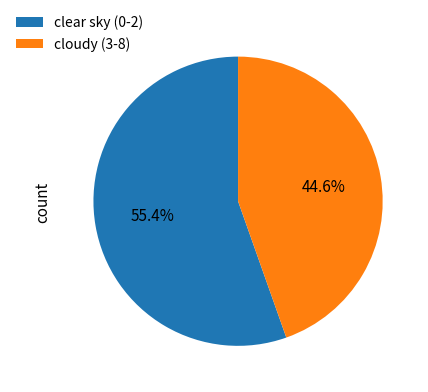

Which slice is the largest?

clear sky (0-2)